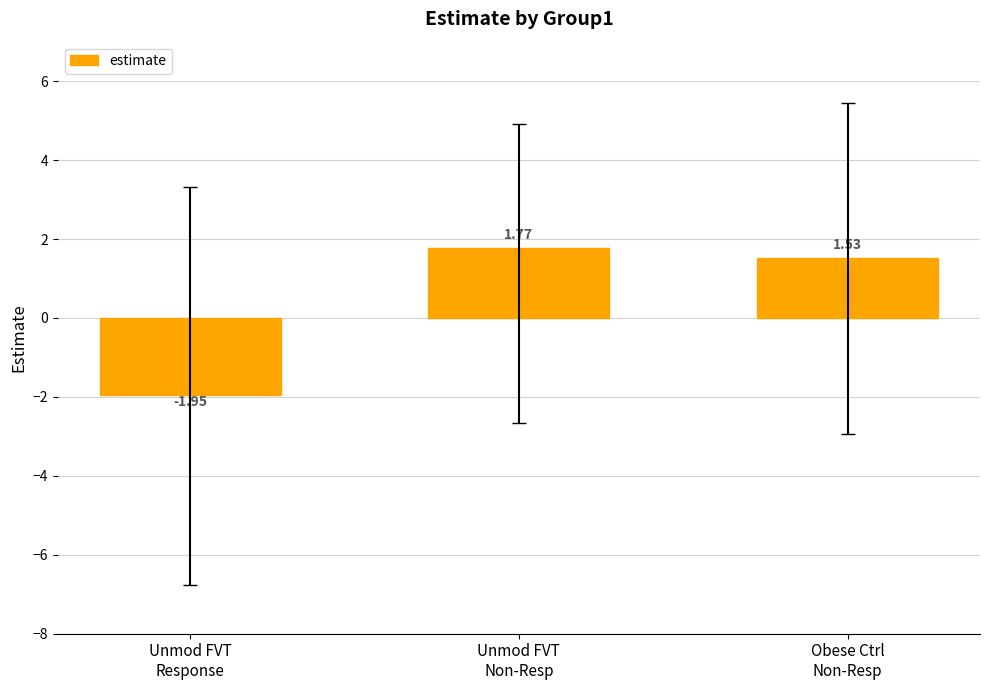

What is the difference between the maximum and minimum values?

3.7